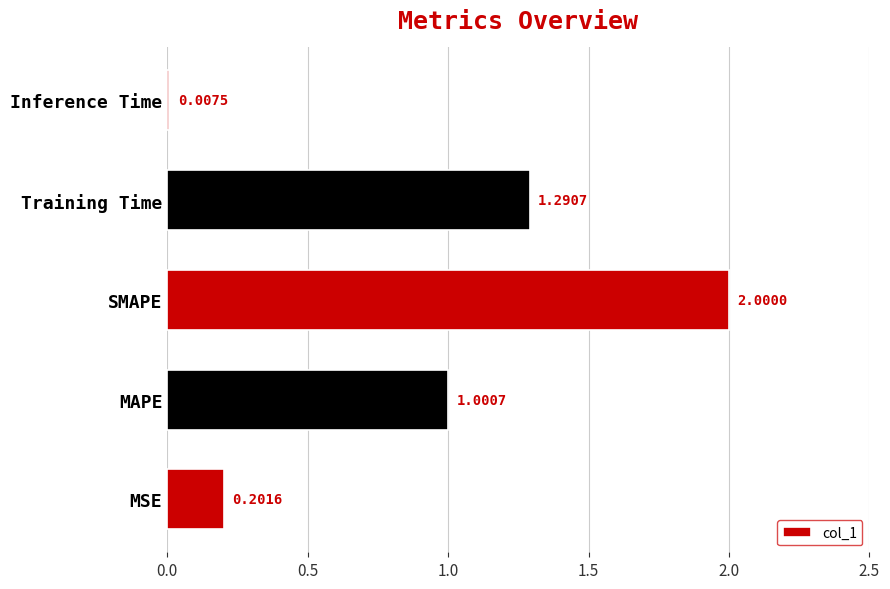

How many series are shown in this chart?

1